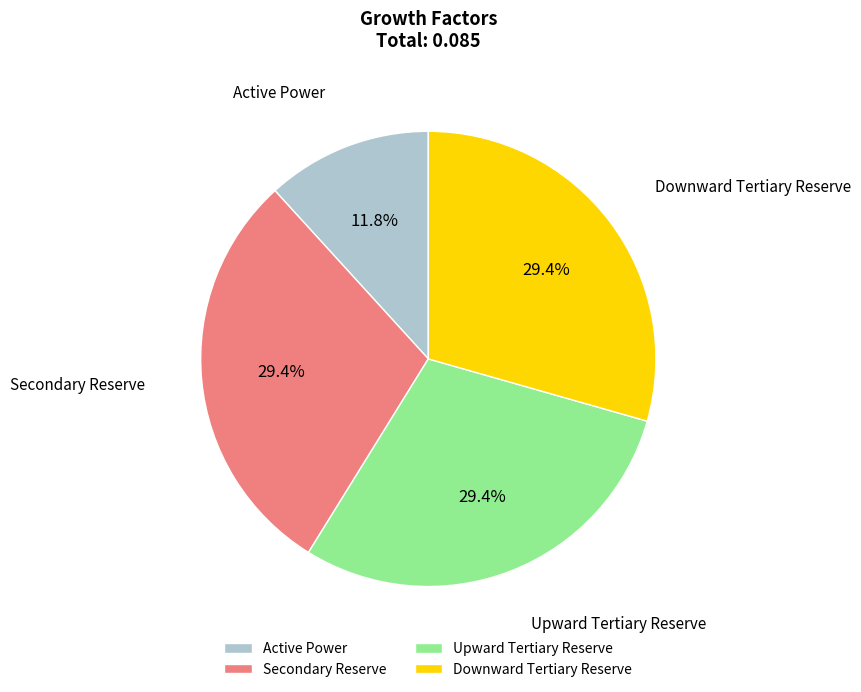

How many slices are in this pie chart?

4